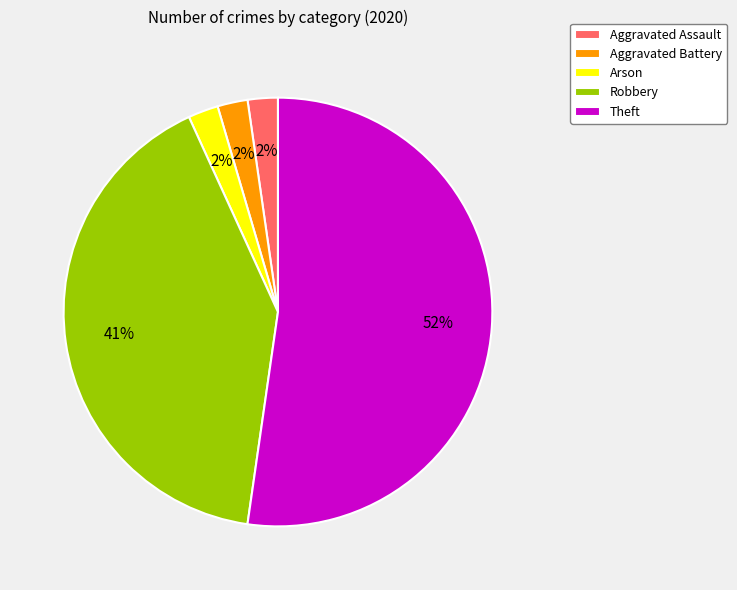

Which has a higher value, Robbery or Arson?

Robbery